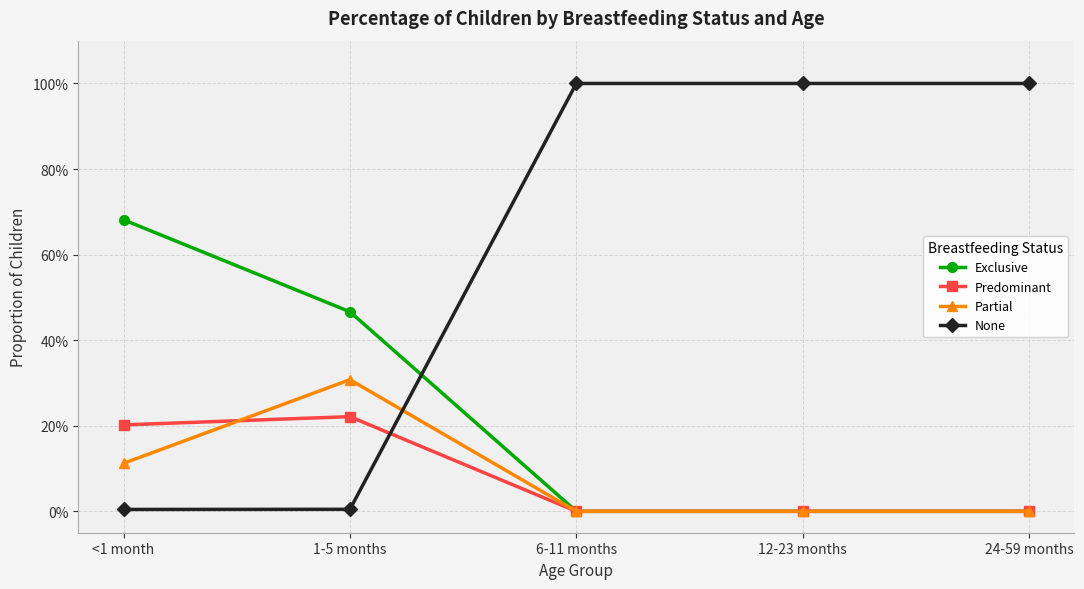

What is the total value across all series at <1 month?

1.0